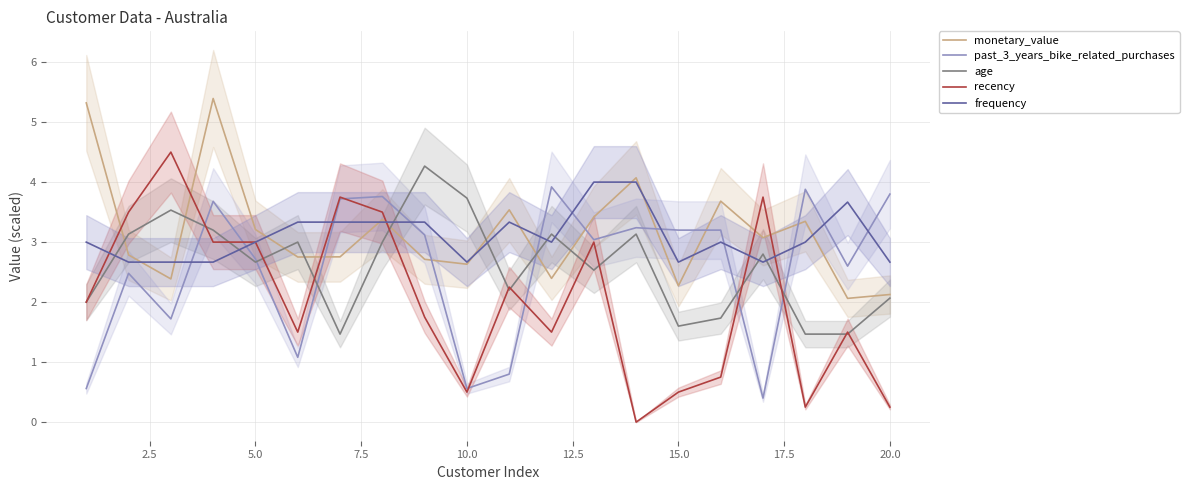

Is it true that frequency equals 5.9 at 15.0?

False